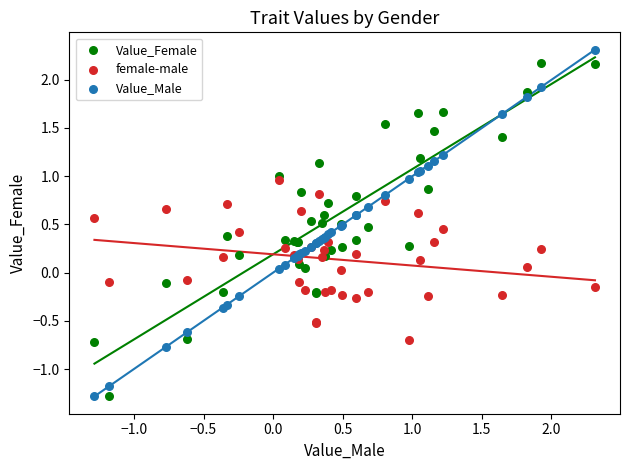

Which series reaches the maximum Y coordinate?

Value_Male